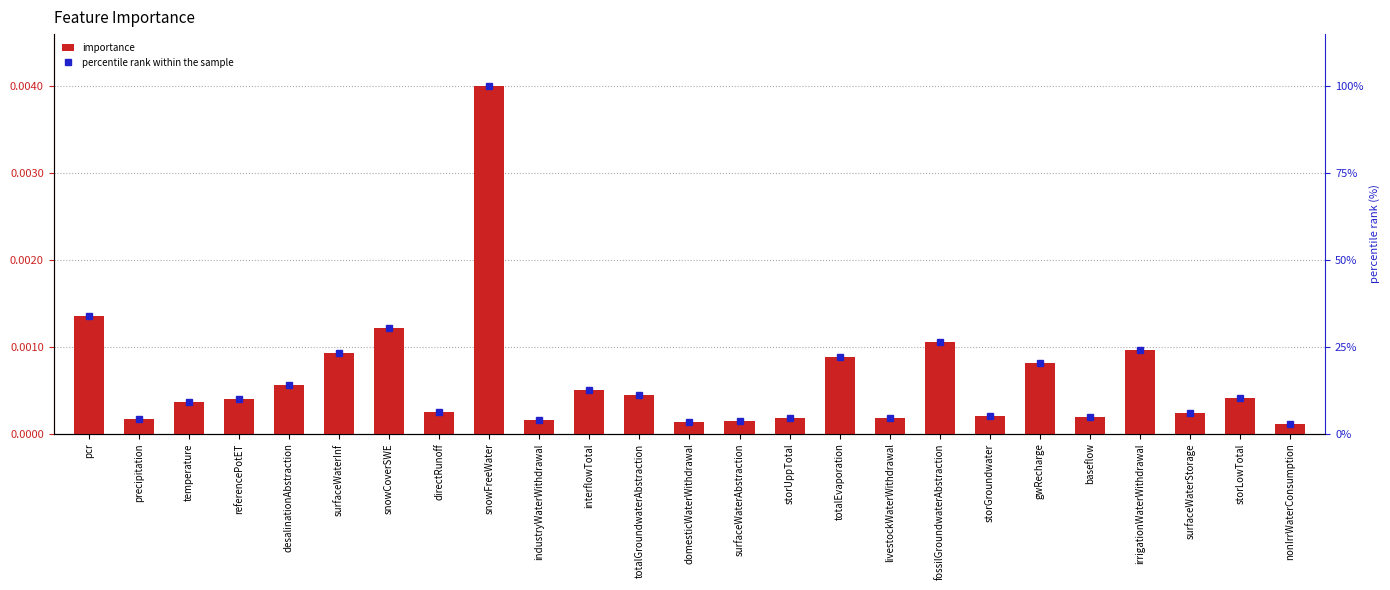

How many data points in percentile rank within the sample are above 10?

13